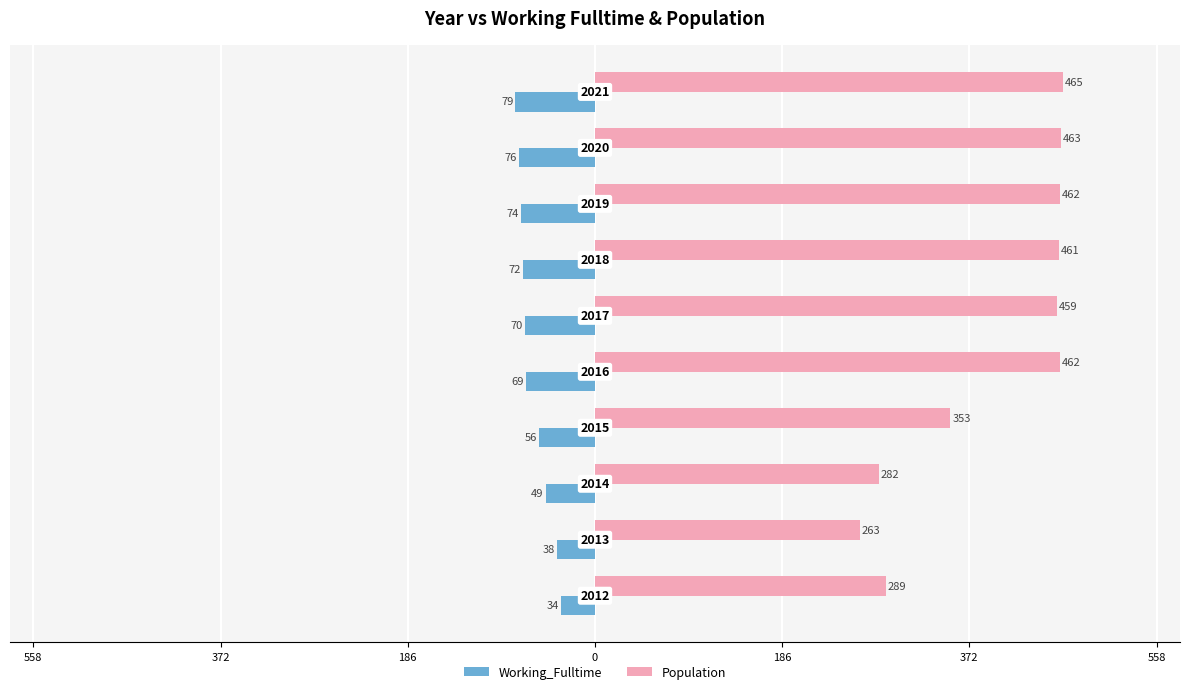

What is the maximum value shown in the chart?

465